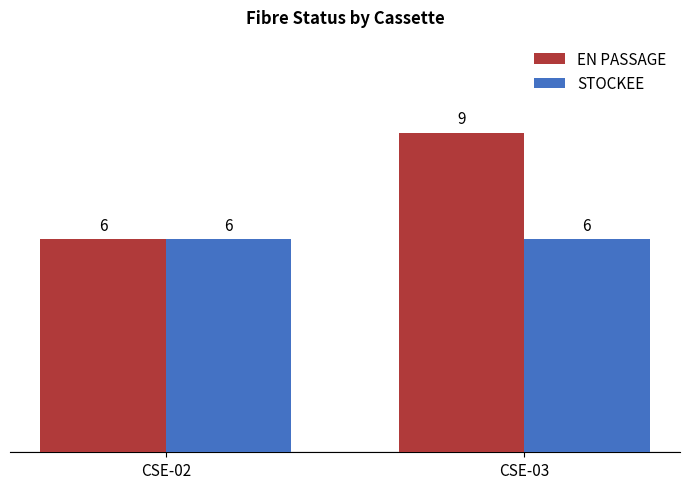

At CSE-03, list the series in order from smallest to largest.

STOCKEE, EN PASSAGE